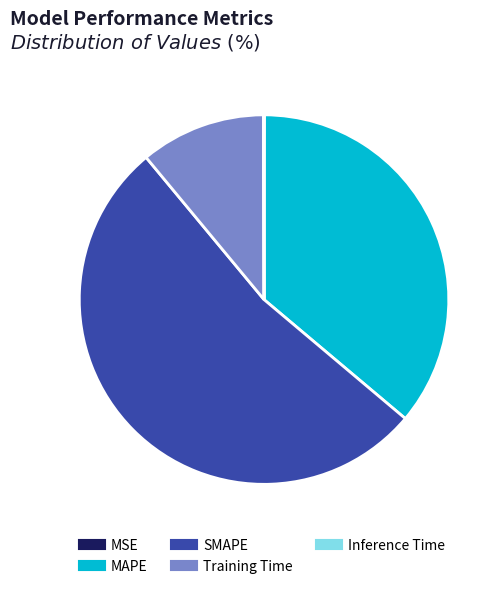

The Training Time slice represents 11% of the pie. True or false?

True